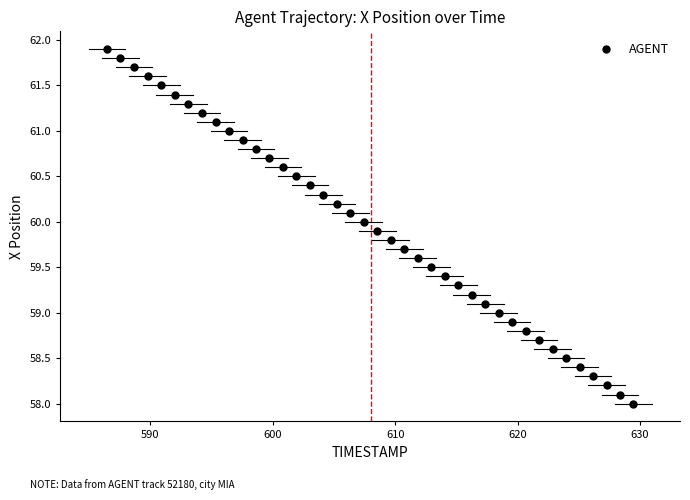

What is the range of Y values (max minus min)?

3.9